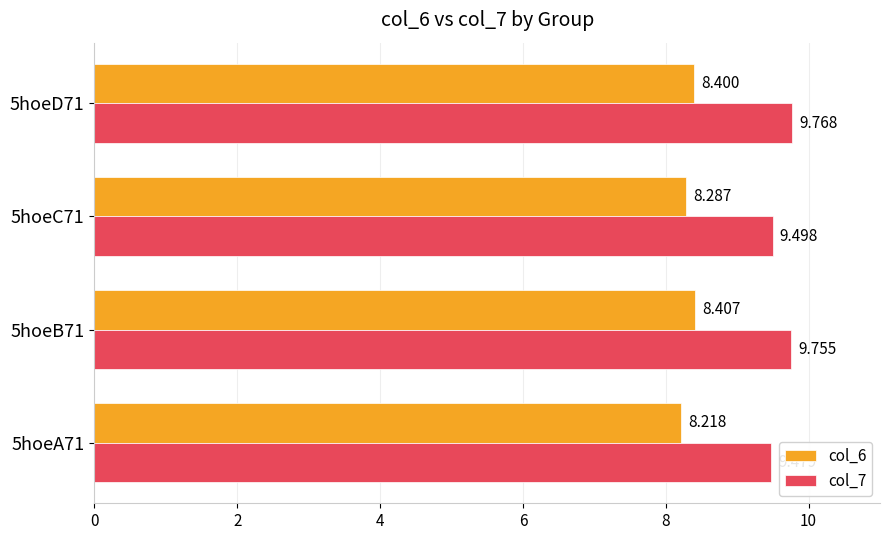

What are all the series names shown in the legend?

col_6, col_7